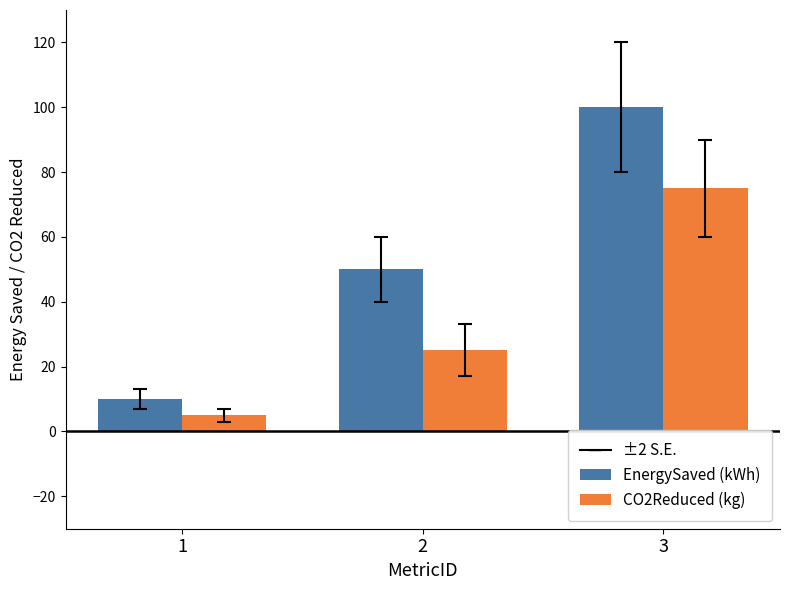

The value of EnergySaved (kWh) at 3 is 36. True or false?

False